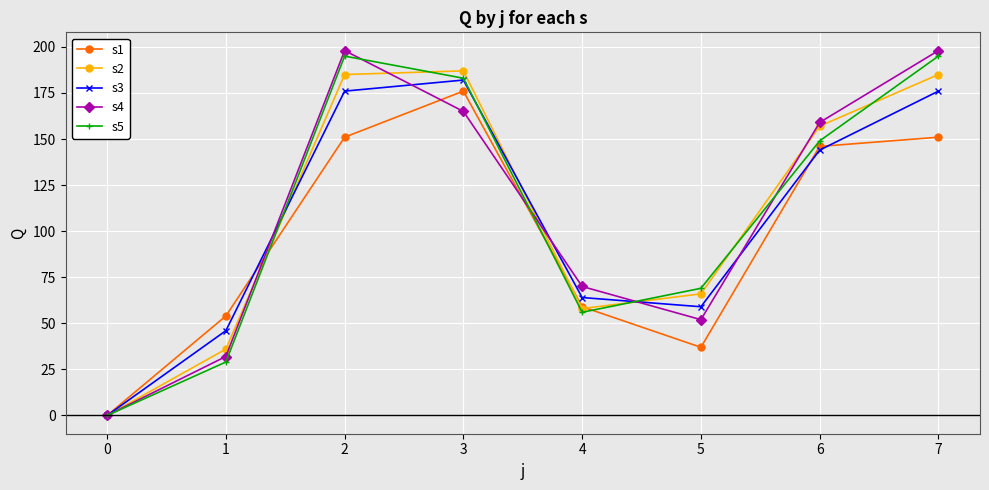

What is the value of the s2 point at the 2nd from the left?

36